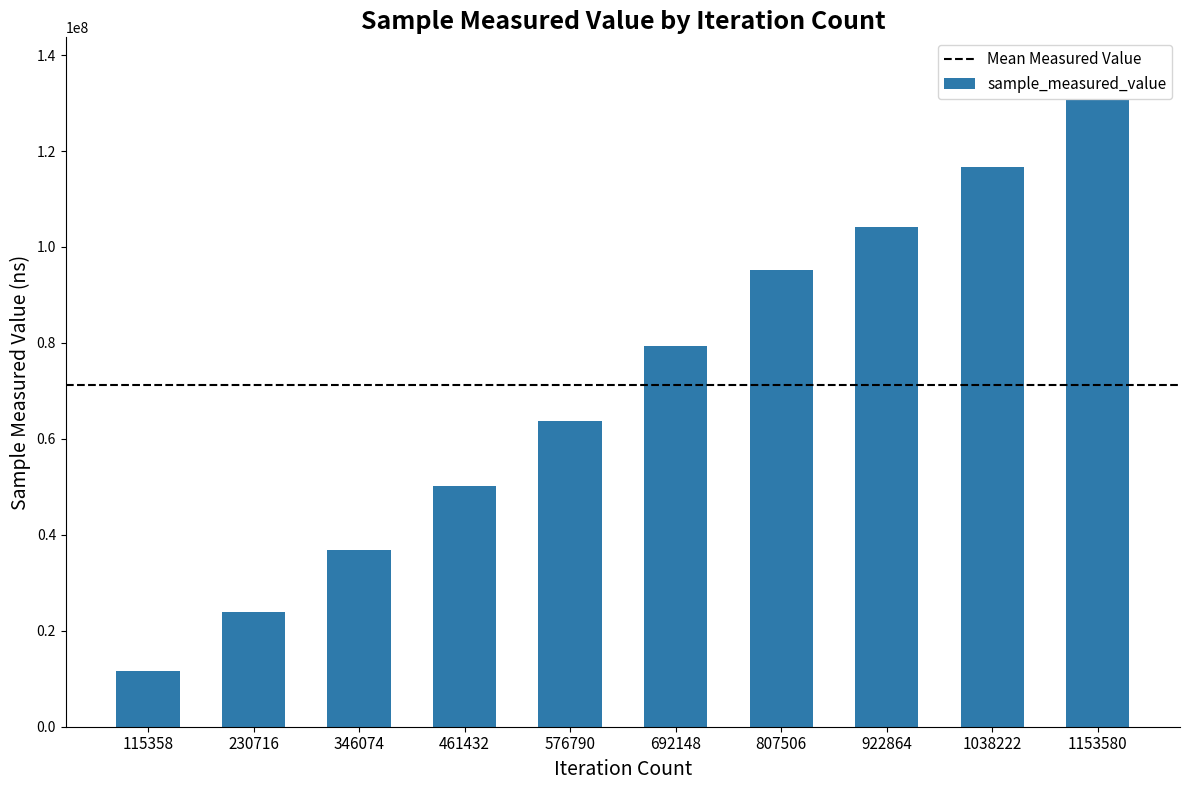

What is the minimum value shown in the chart?

11639828